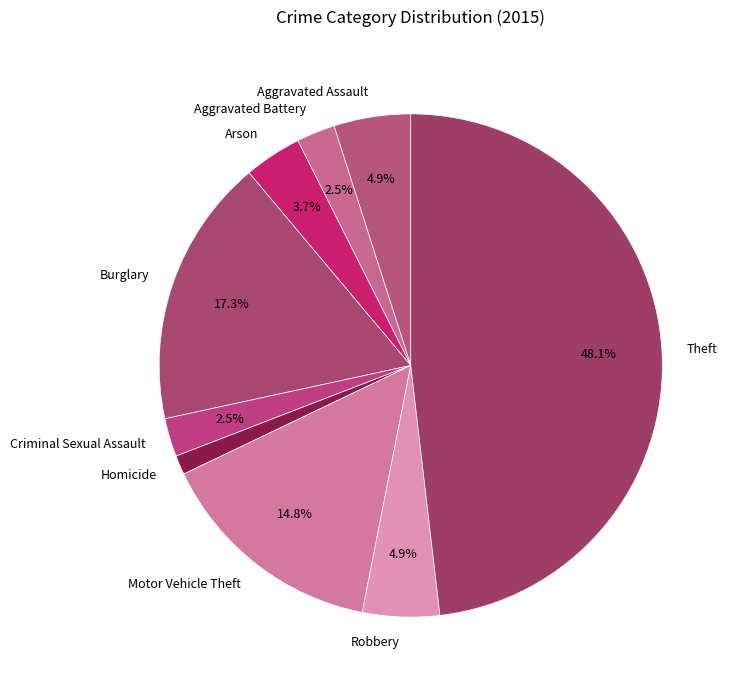

What portion of the pie excludes Aggravated Assault?

95.1%